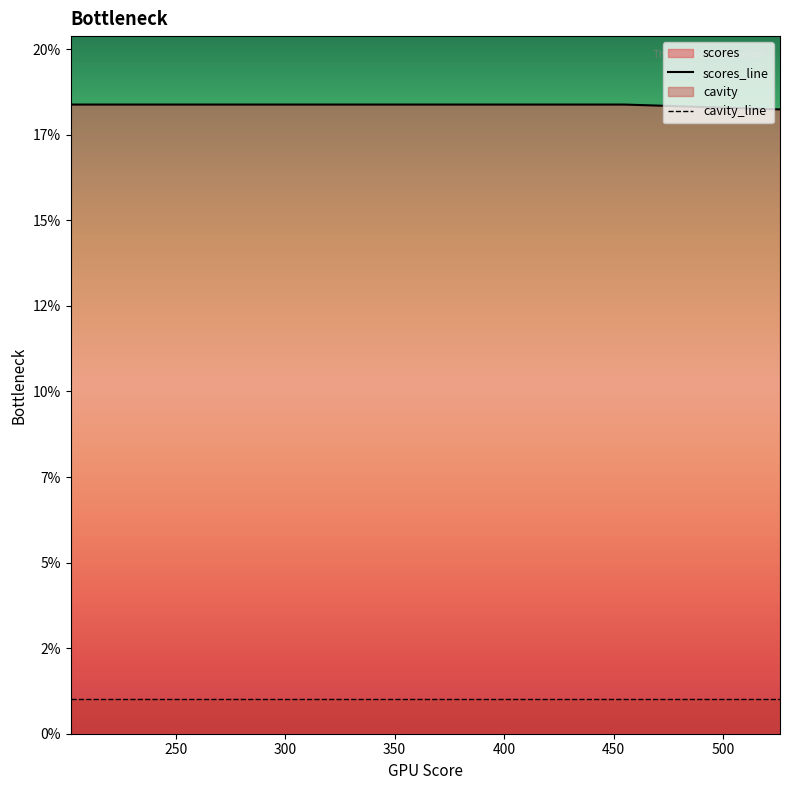

True or false: the data has more than 0 interior local peaks.

False